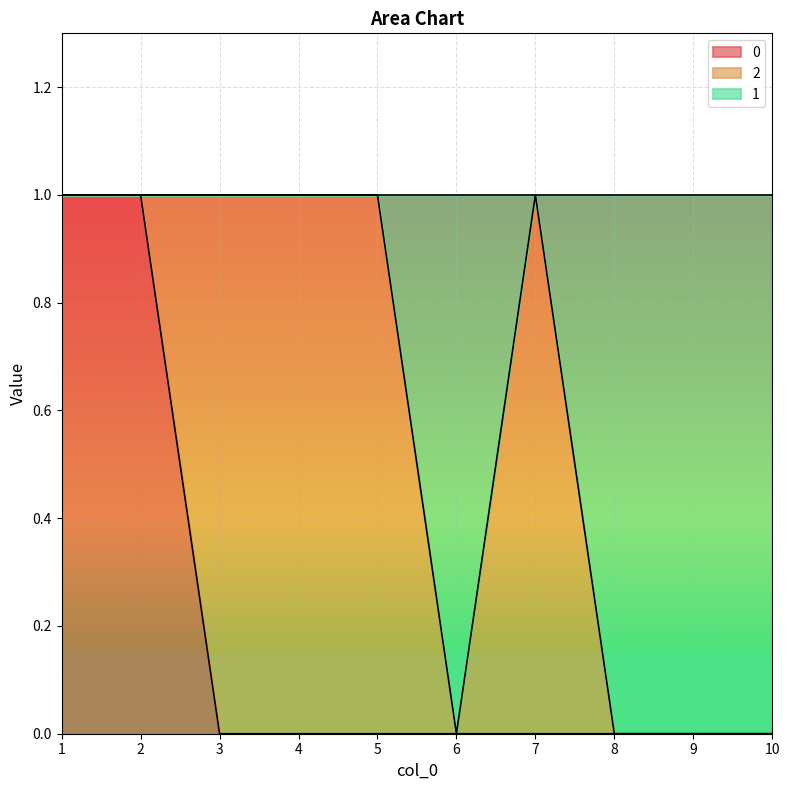

Which series has the largest total across all categories?

1